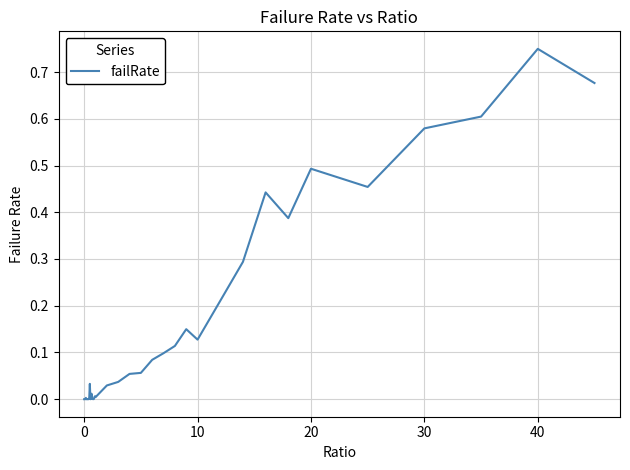

Which label corresponds to the largest value in the chart?

40